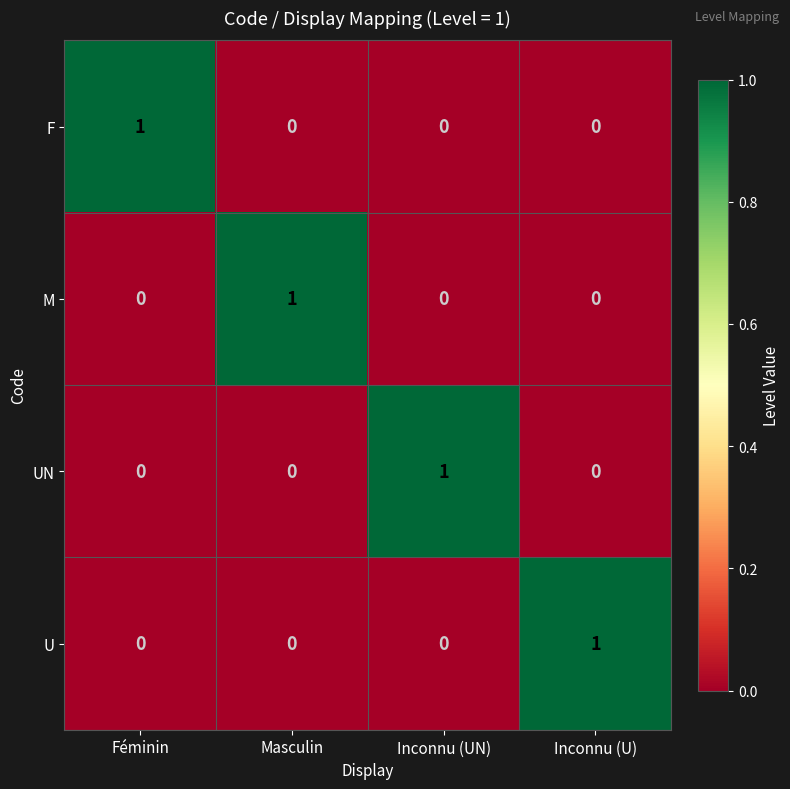

The UN series shows -1 at Inconnu (U). True or false?

False